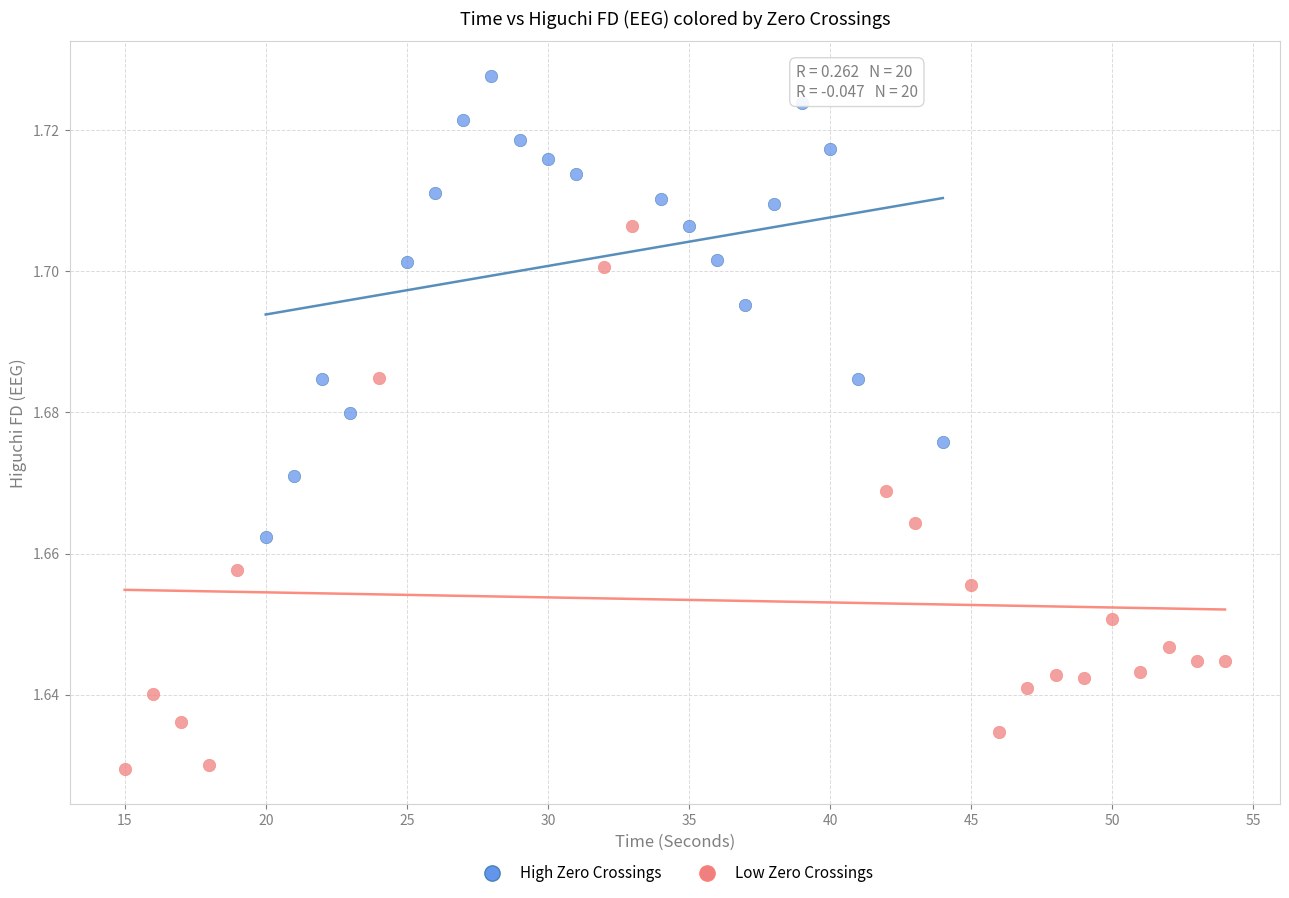

Which series contains the lowest Y value?

Low Zero Crossings